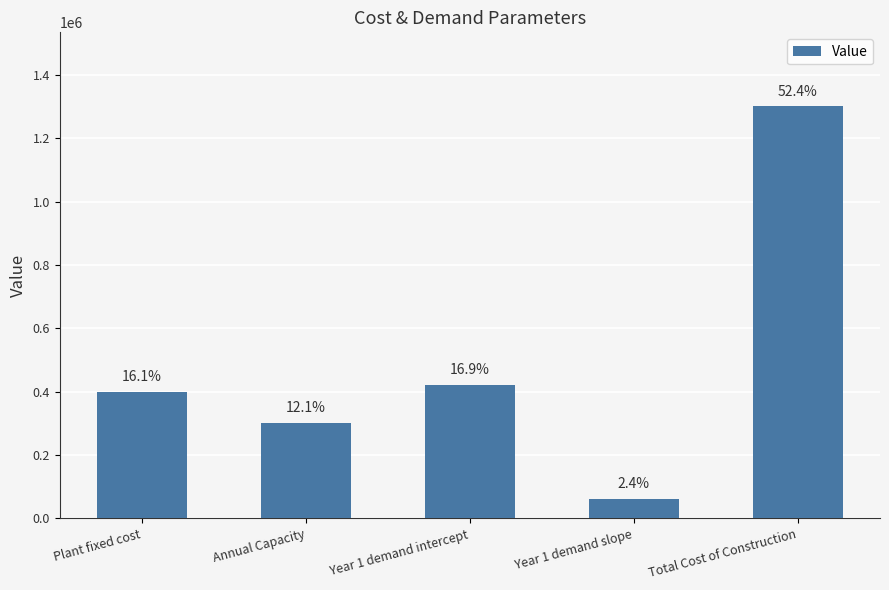

How many bars are there in total?

5